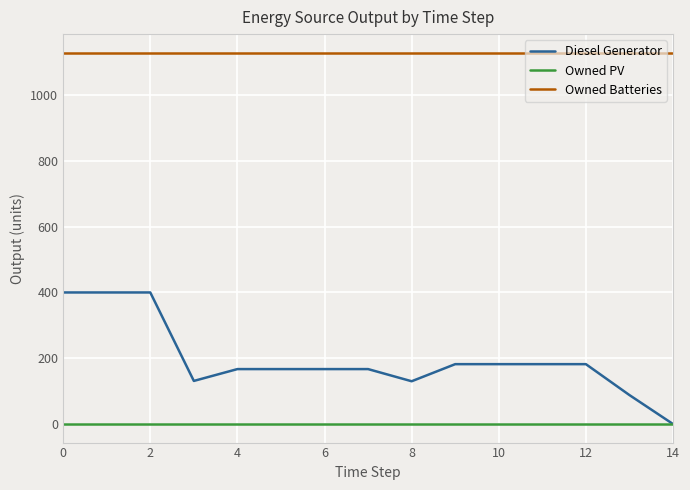

What is the maximum value shown in the chart?

1129